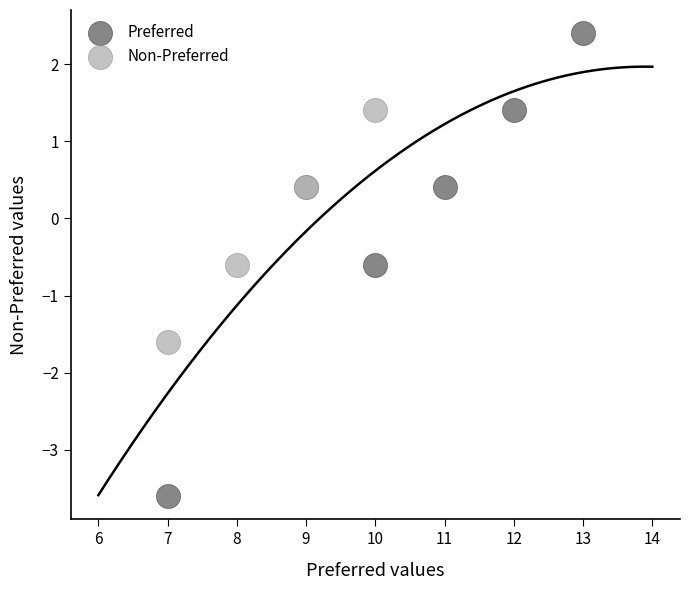

Which series reaches the minimum Y coordinate?

Preferred